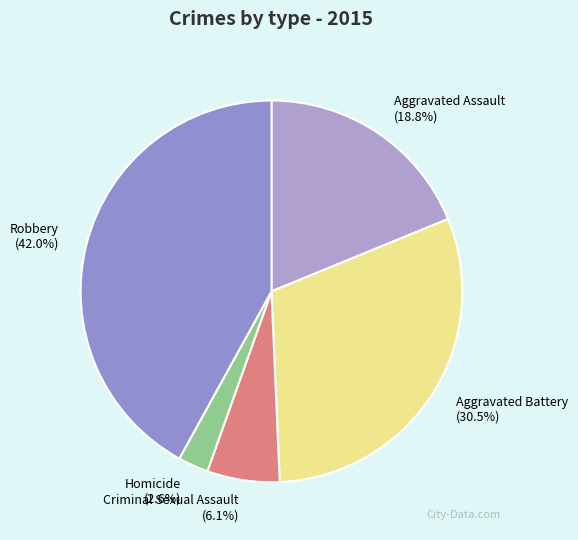

Rank the categories by value from lowest to highest.

Homicide, Criminal Sexual Assault, Aggravated Assault, Aggravated Battery, Robbery